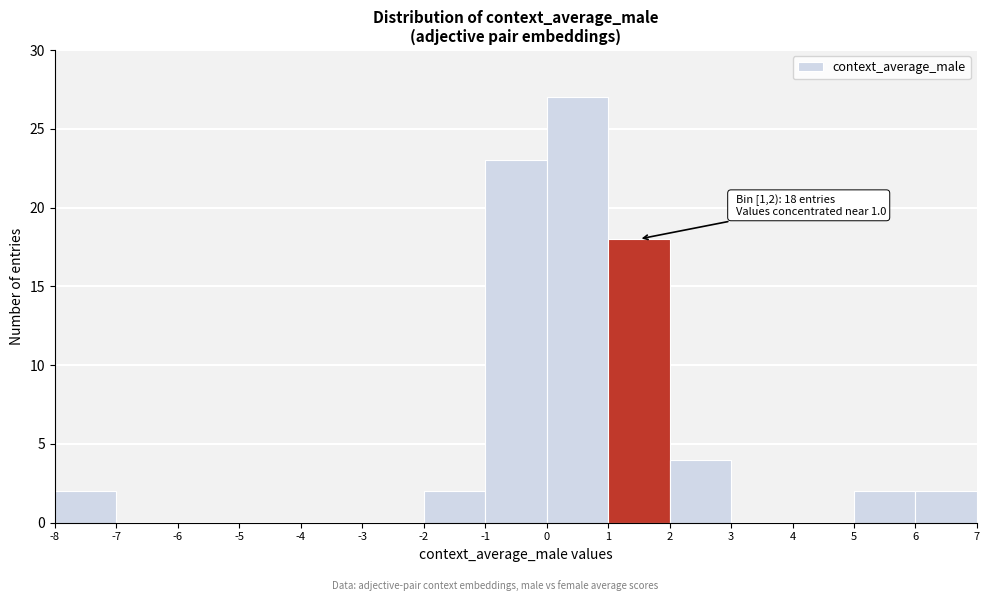

Which range on the x-axis has the tallest bar?

0 to 1